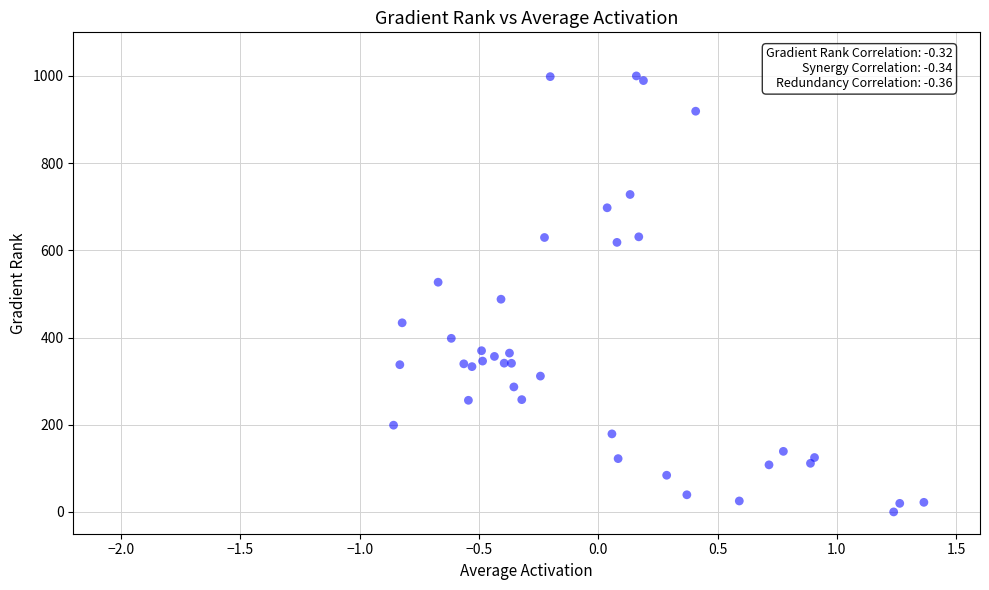

What Y value in the scatter plot is closest to 500?

487.9